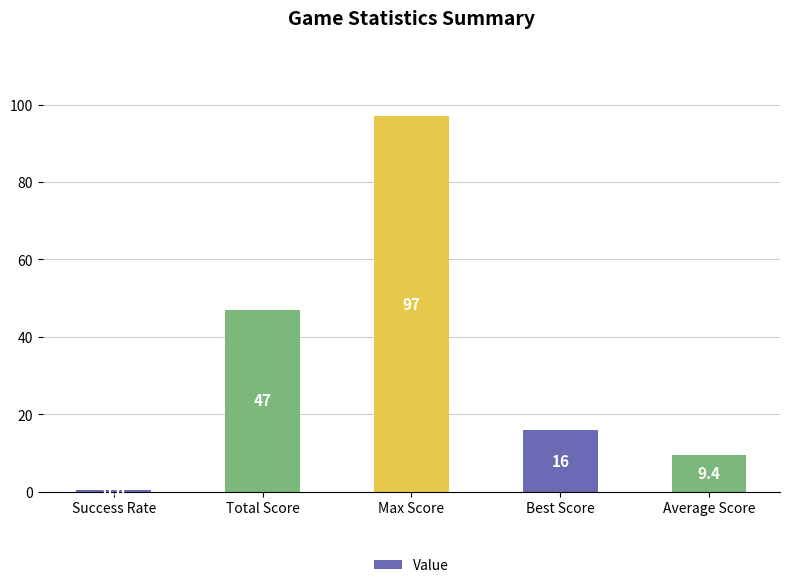

At which label is the value closest to 48?

Total Score